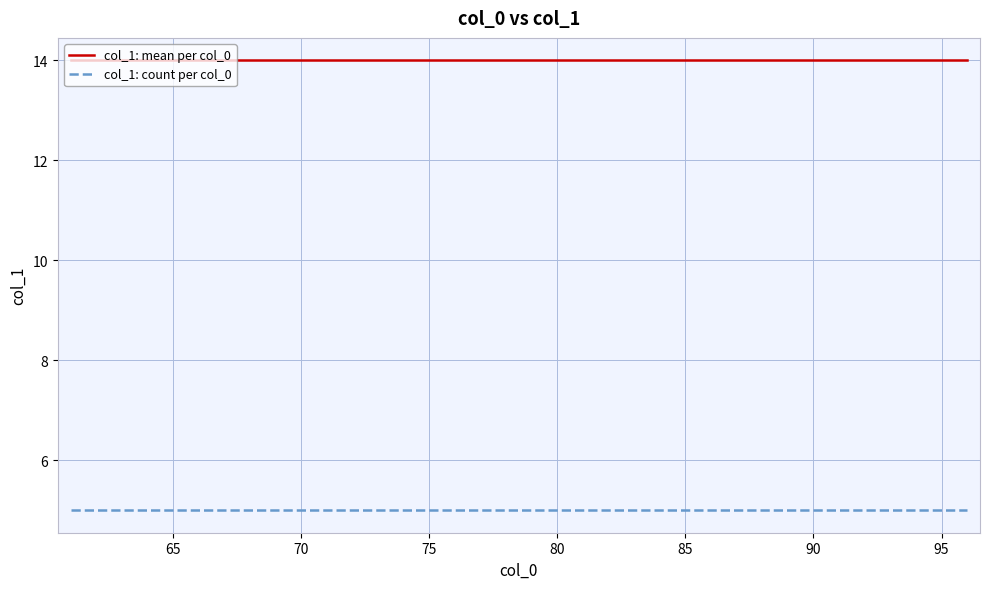

What is the smallest value displayed?

5